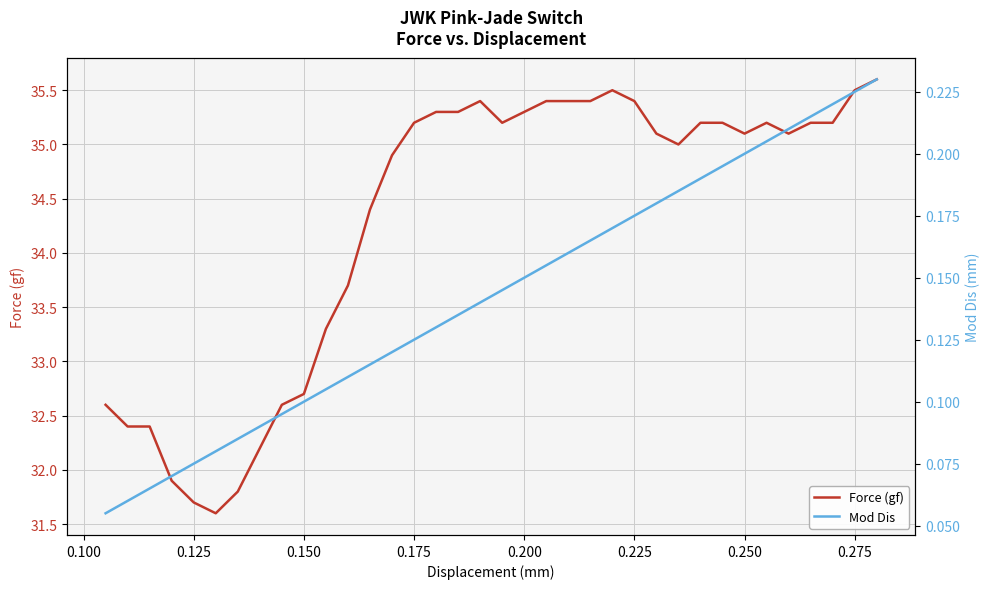

What is the difference between the maximum and minimum values in the Force (gf) series?

4.0